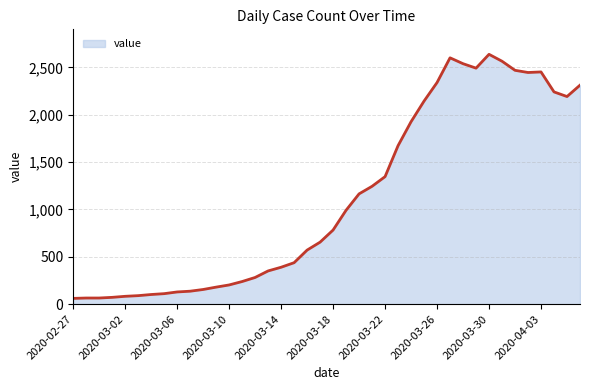

Does the chart display data point markers on the line(s)?

No